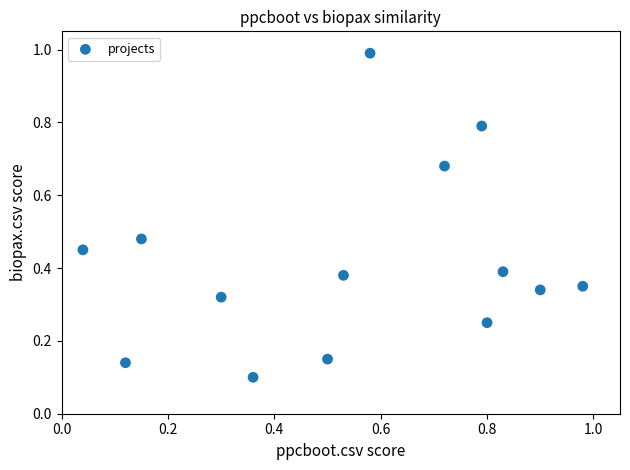

What is the range of Y values (max minus min)?

0.9